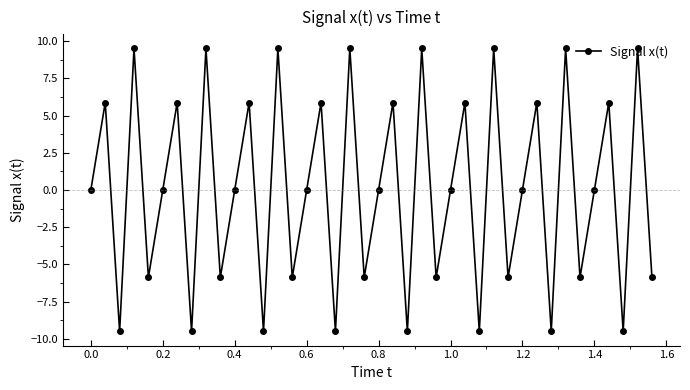

What is the value of the 7th point from the left?

5.9